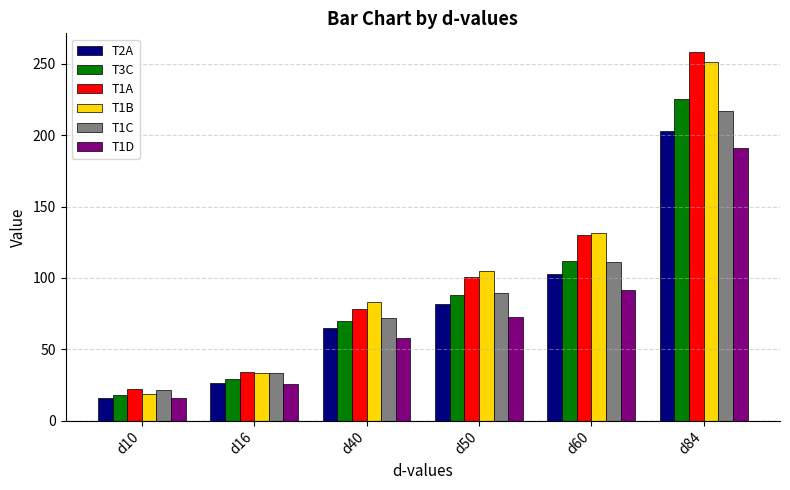

Reading left to right, what are all the values shown in this chart?

T2A: d10=15.7	d16=26.6	d40=64.7	d50=81.7	d60=102.5	d84=202.8
T3C: d10=18.1	d16=29.3	d40=69.7	d50=88.2	d60=112.2	d84=225.2
T1A: d10=22.0	d16=34.5	d40=78.3	d50=100.4	d60=129.8	d84=258.4
T1B: d10=19.0	d16=33.2	d40=83.3	d50=105.0	d60=131.3	d84=251.2
T1C: d10=21.6	d16=33.6	d40=72.2	d50=89.3	d60=110.9	d84=217.0
T1D: d10=16.2	d16=25.8	d40=58.1	d50=72.8	d60=91.3	d84=190.7